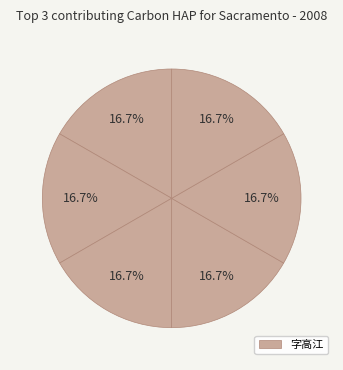

To the nearest percent, what is the average slice percentage?

17%